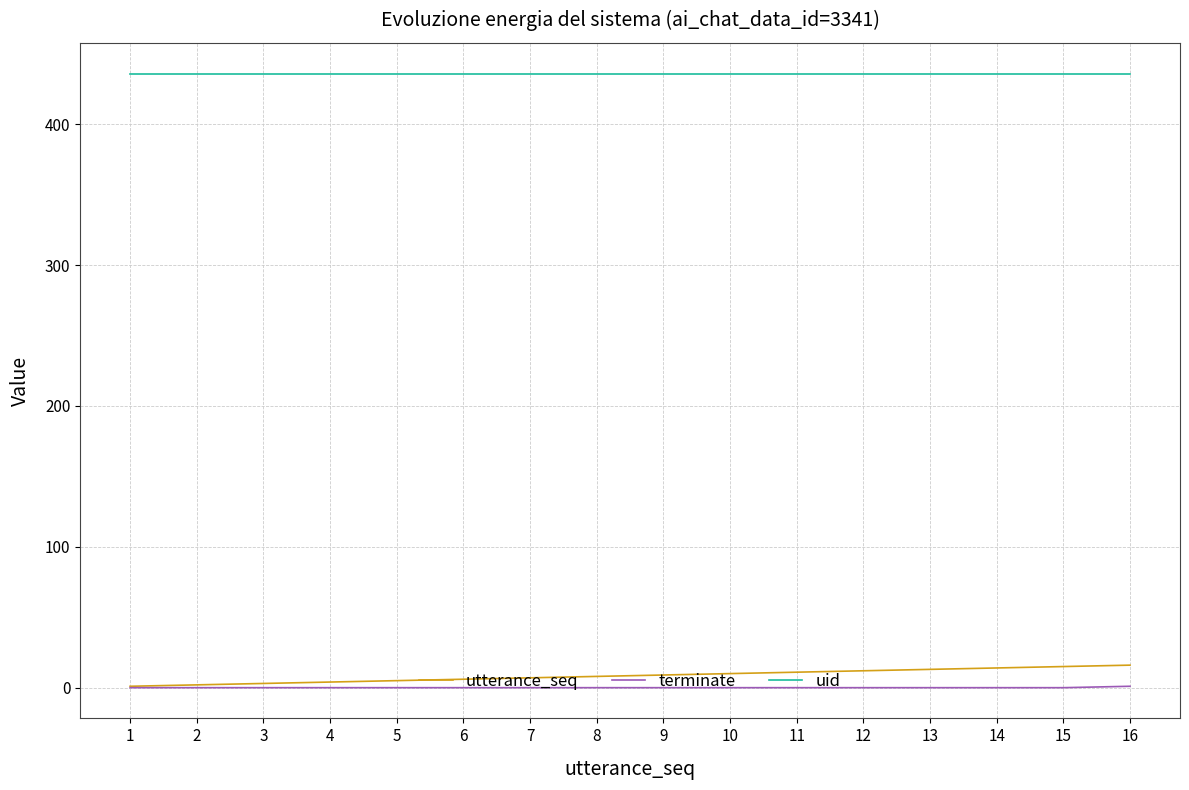

What is the minimum value for uid?

436